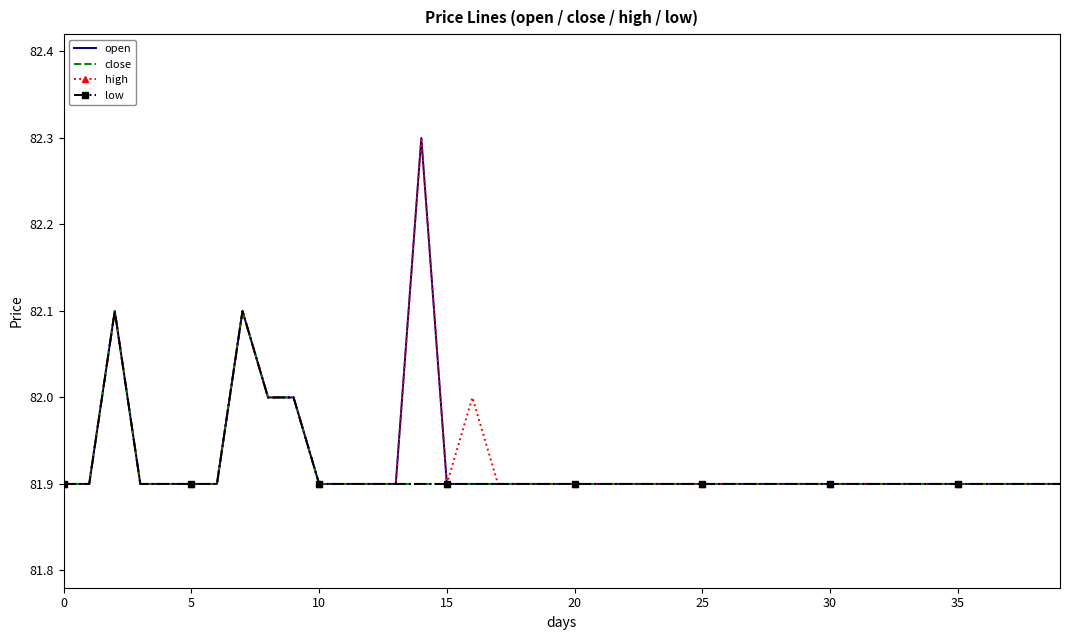

True or false: close and high intersect in this chart.

False